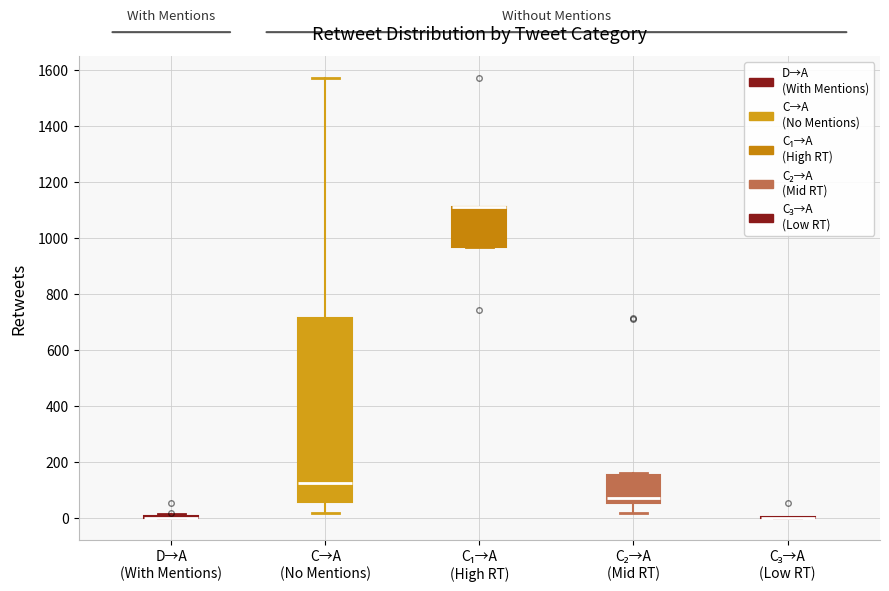

Reading left to right, transcribe this box plot: for each box, give where its median line is, the range the box spans, and where its two whiskers end, as read against the y-axis. The values are not printed on the chart, so give them approximately, as read against the axis.

D→A (With Mentions): box collapsed to a line at 0, whiskers 0 to 20
C→A (No Mentions): median 120, box 60 to 720, whiskers 20 to 1560
C₁→A (High RT): median 1100 (drawn on the box's upper edge), box 960 to 1120, whiskers 960 to 1120
C₂→A (Mid RT): median 80, box 60 to 160, whiskers 20 to 160 (just above the box's upper edge)
C₃→A (Low RT): box collapsed to a line at 0, whiskers 0 to 0